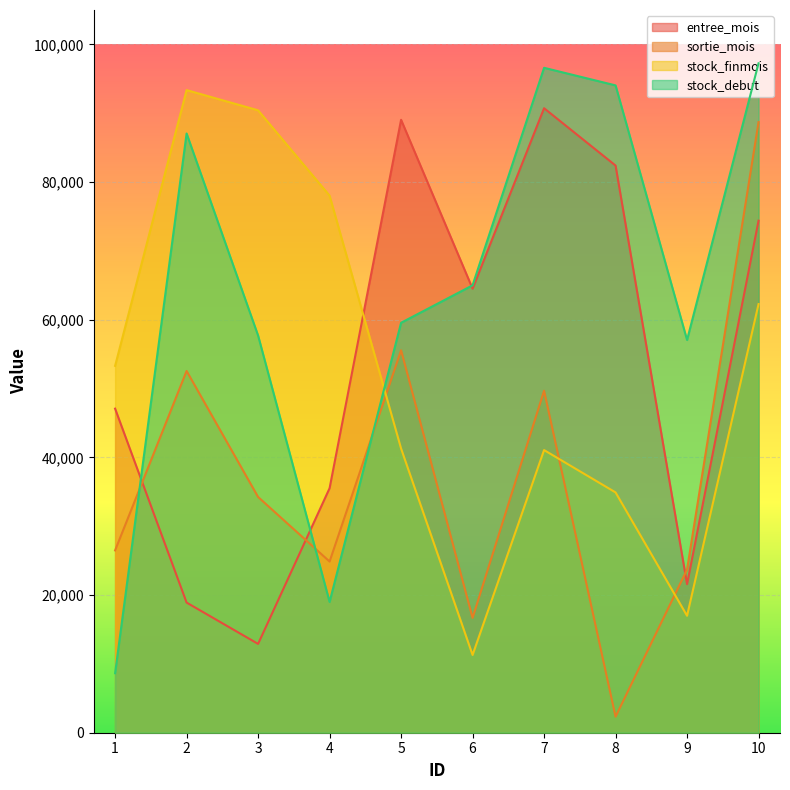

The stock_debut series shows 25857 at 4. True or false?

False